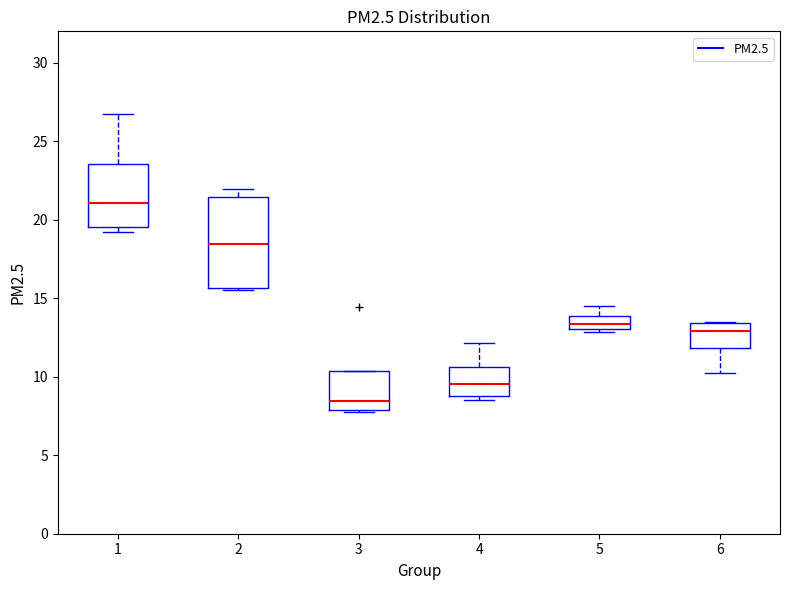

Reading left to right, transcribe this box plot: for each box, give where its median line is, the range the box spans, and where its two whiskers end, as read against the y-axis. The values are not printed on the chart, so give them approximately, as read against the axis.

1: median 21.0, box 19.5 to 23.5, whiskers 19.0 to 26.5
2: median 18.5, box 15.5 to 21.5, whiskers 15.5 to 22.0
3: median 8.5, box 8.0 to 10.5, whiskers 8.0 to 10.5
4: median 9.5, box 9.0 to 10.5, whiskers 8.5 to 12.0
5: median 13.5, box 13.0 to 14.0, whiskers 13.0 (just below the box's lower edge) to 14.5
6: median 13.0, box 12.0 to 13.5, whiskers 10.5 to 13.5